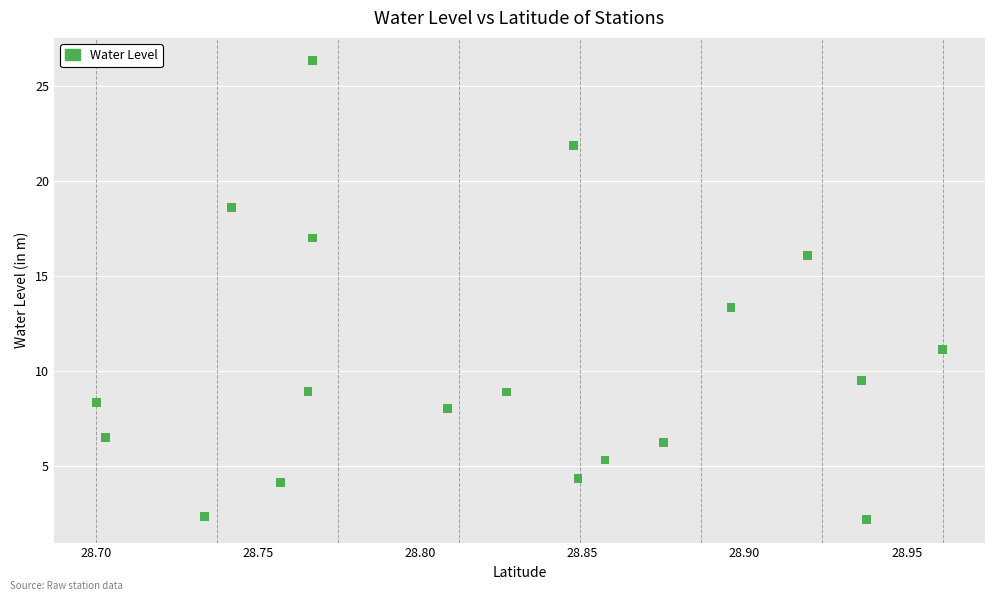

What is the range of X values (max minus min)?

0.3